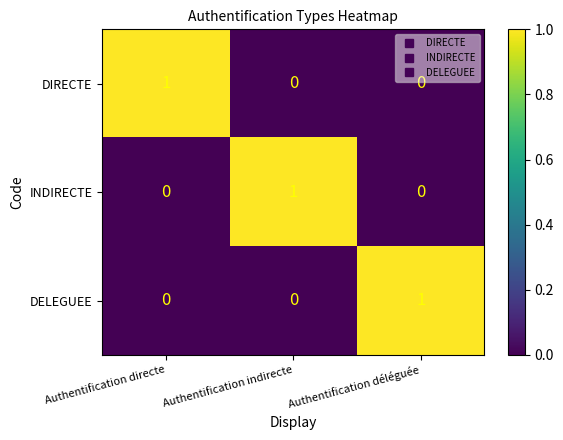

Count the INDIRECTE values in the range 0 to 1.

3